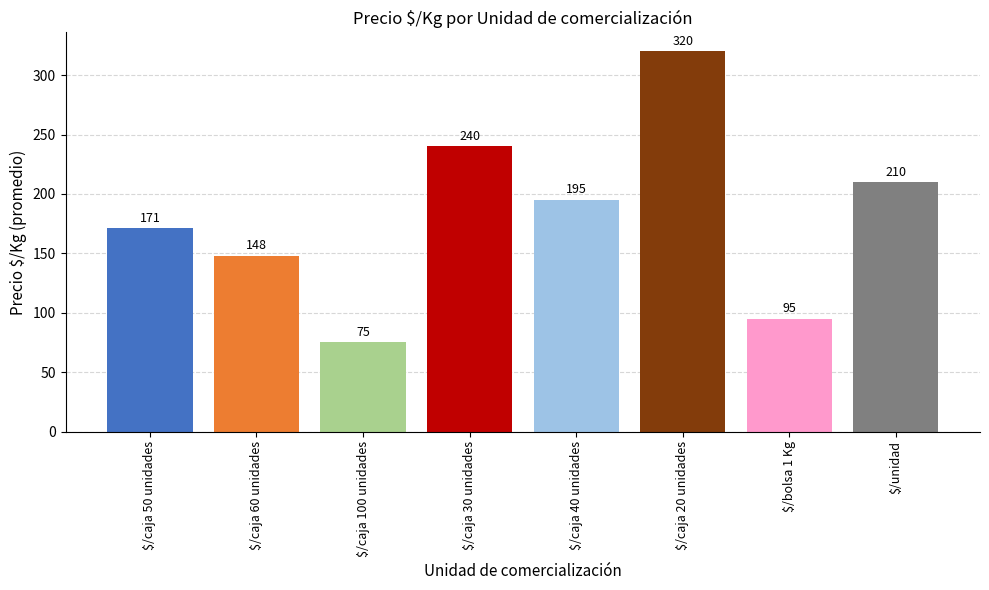

How many data points does each series have?

8